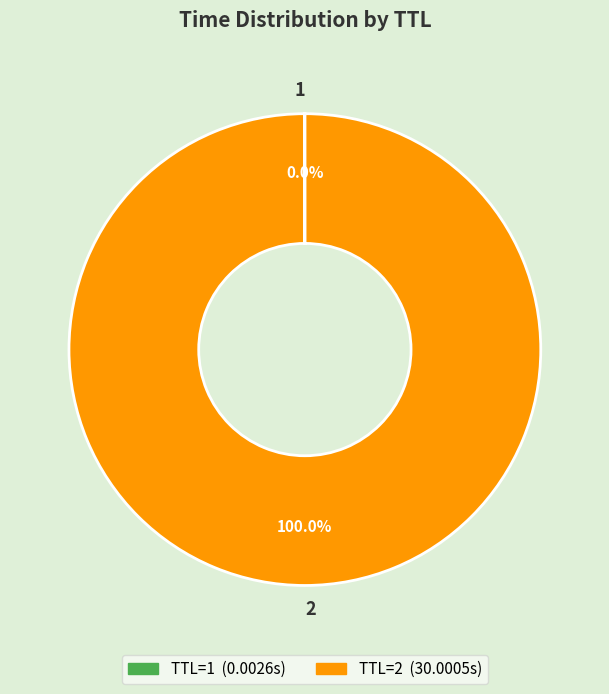

What is the majority slice?

2